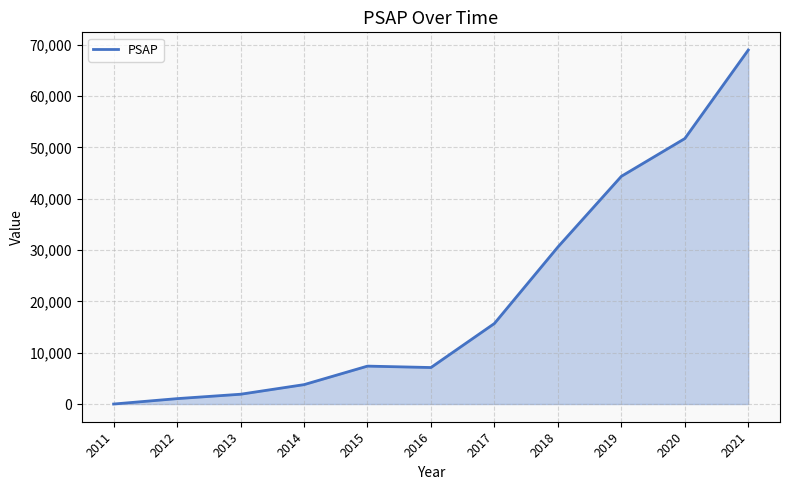

What is the sum of the values at 2014 and 2012?

4831.9